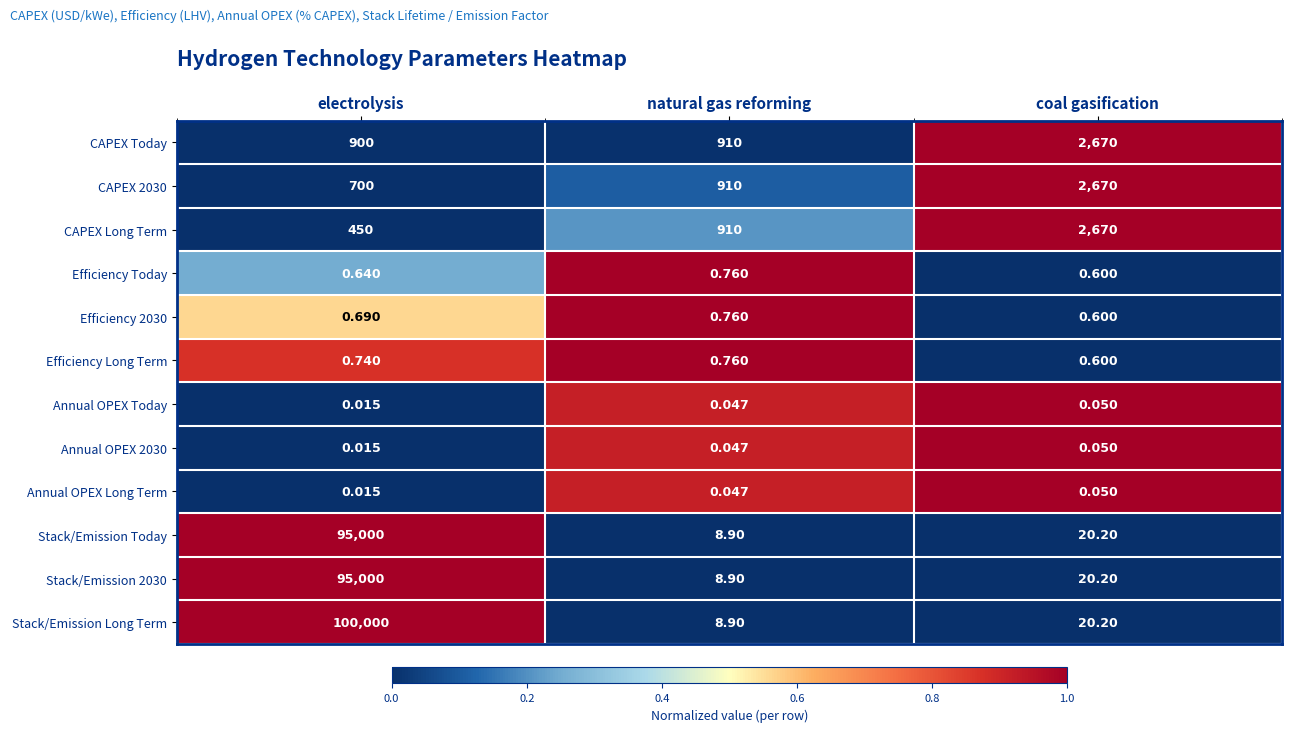

What is the total value across all series at natural gas reforming?

2759.1